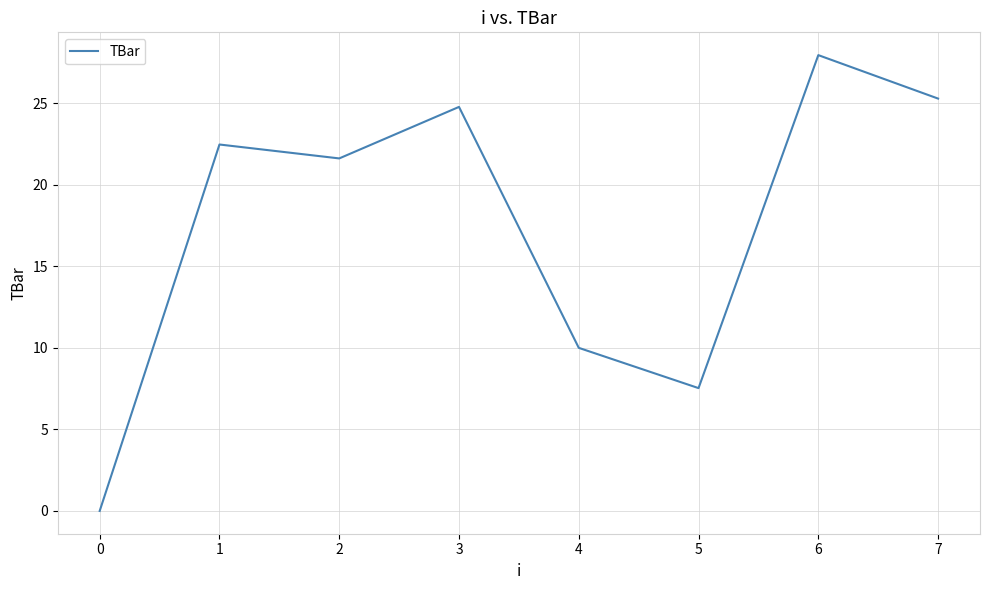

The value at 0 is -18.9. True or false?

False